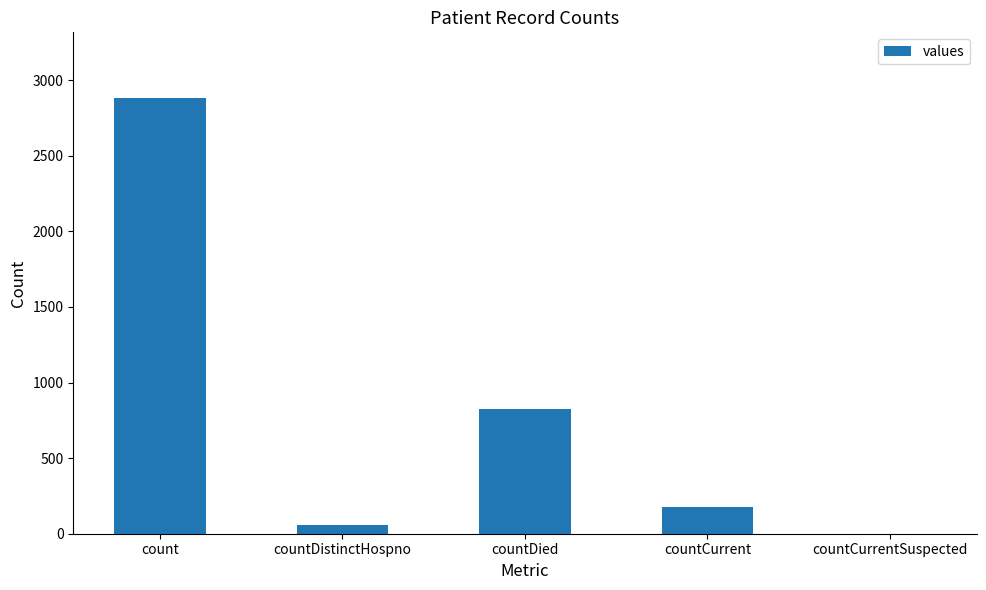

True or false: the data shows 174 at countCurrent.

True